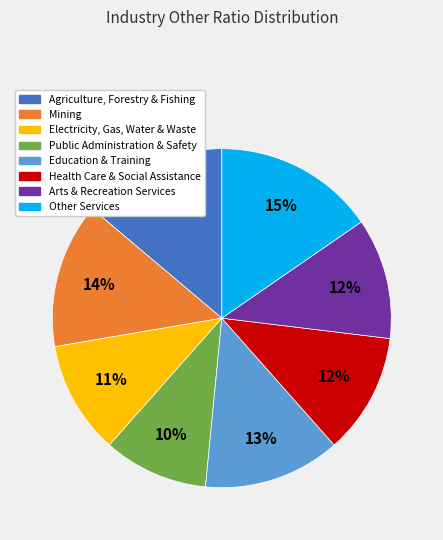

Does any single category account for the majority?

No